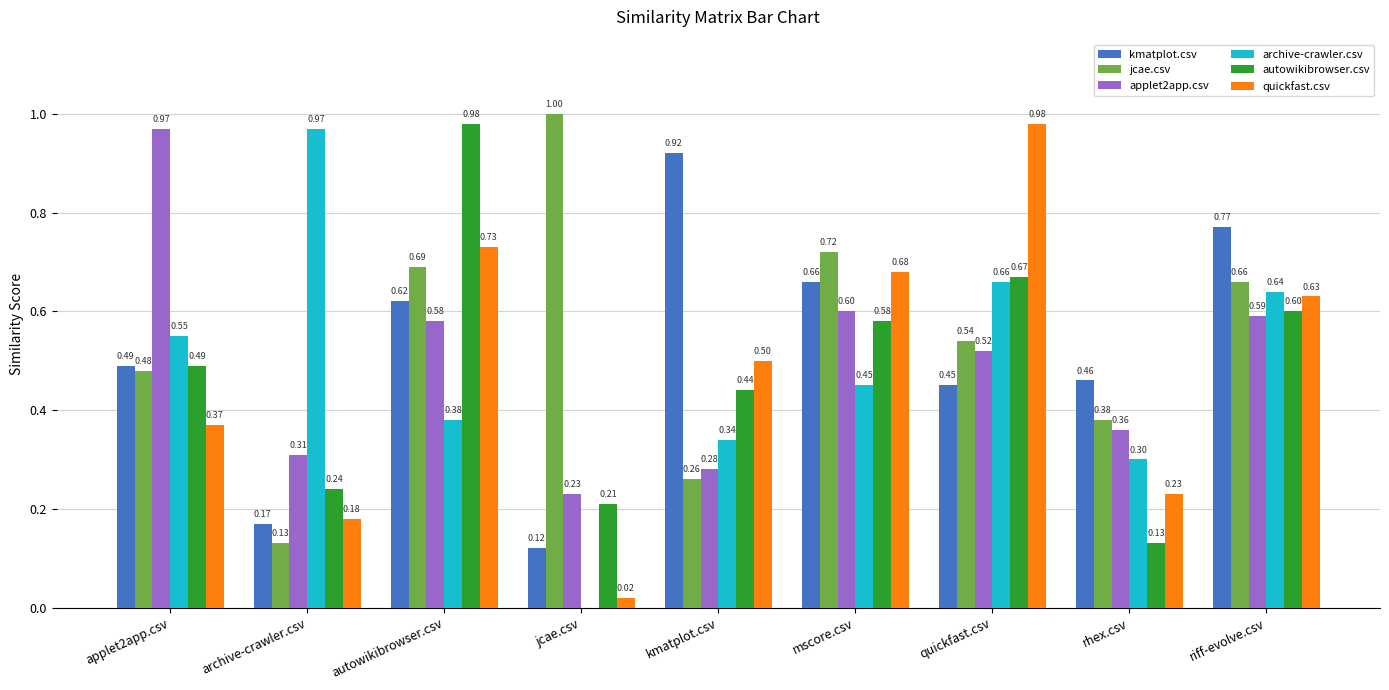

Which series has the largest total across all categories?

jcae.csv